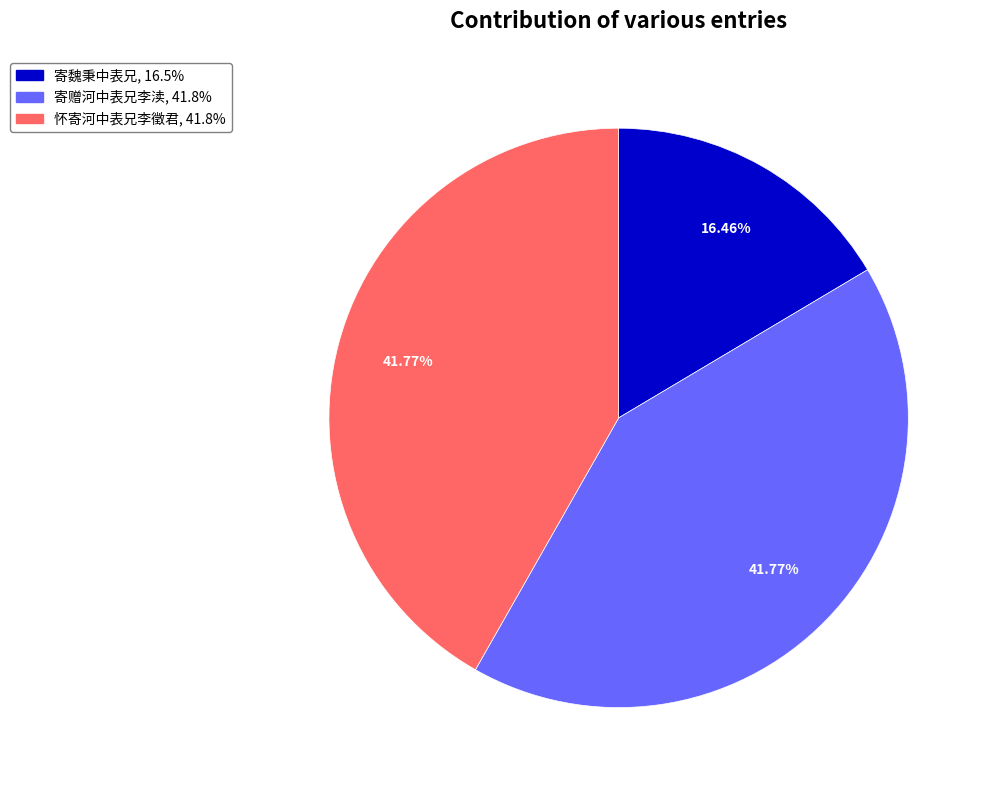

Does any single category account for the majority?

No